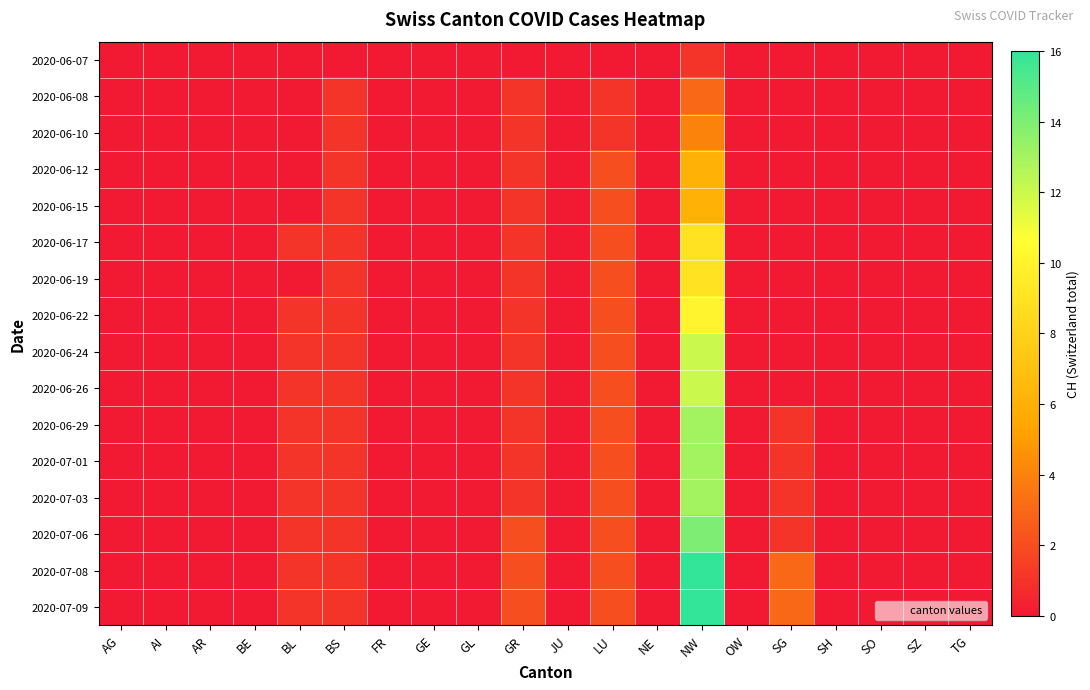

Rank the series by their maximum value, from highest to lowest.

2020-07-08, 2020-07-09, 2020-07-06, 2020-06-29, 2020-07-01, 2020-07-03, 2020-06-24, 2020-06-26, 2020-06-22, 2020-06-17, 2020-06-19, 2020-06-12, 2020-06-15, 2020-06-10, 2020-06-08, 2020-06-07